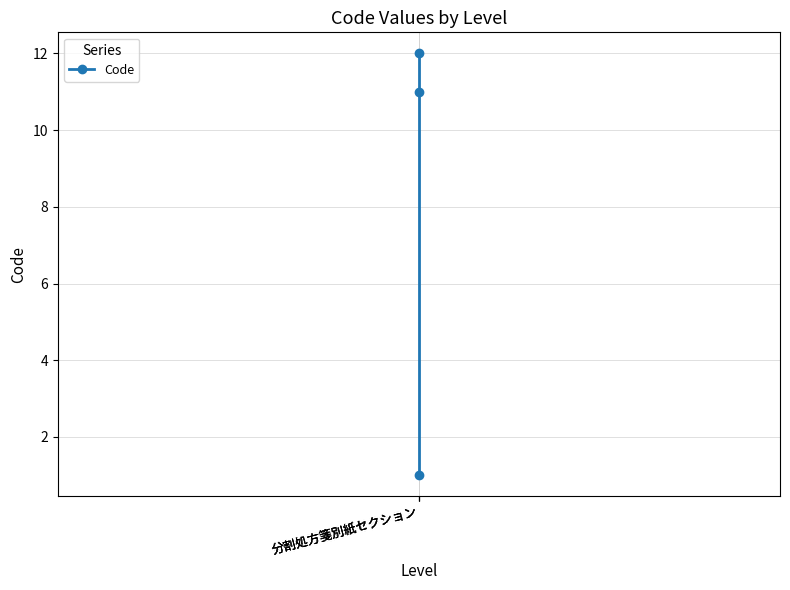

Between 分割処方箋別紙セクション and 分割処方箋別紙セクション, which is larger?

分割処方箋別紙セクション